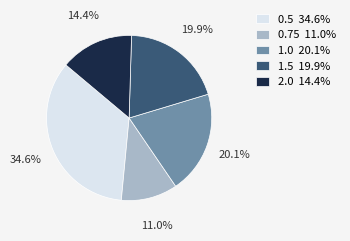

Count the number of slices in the pie.

5